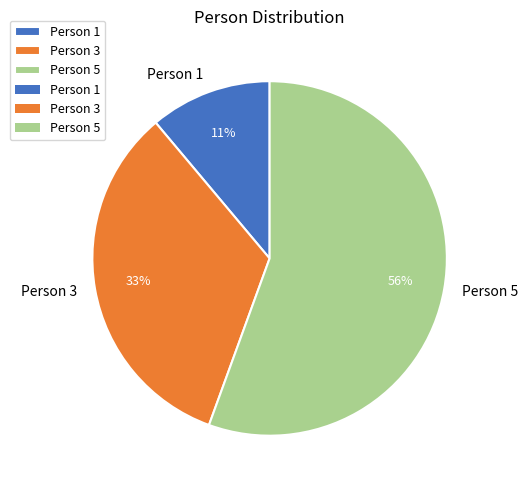

Combined, do Person 1 and Person 3 account for over 50%?

No